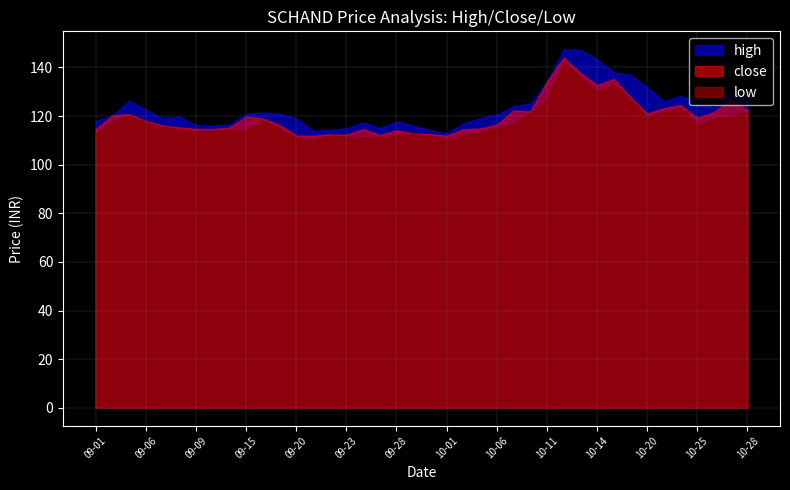

Is it true that close equals 122.6 at 10-28?

True